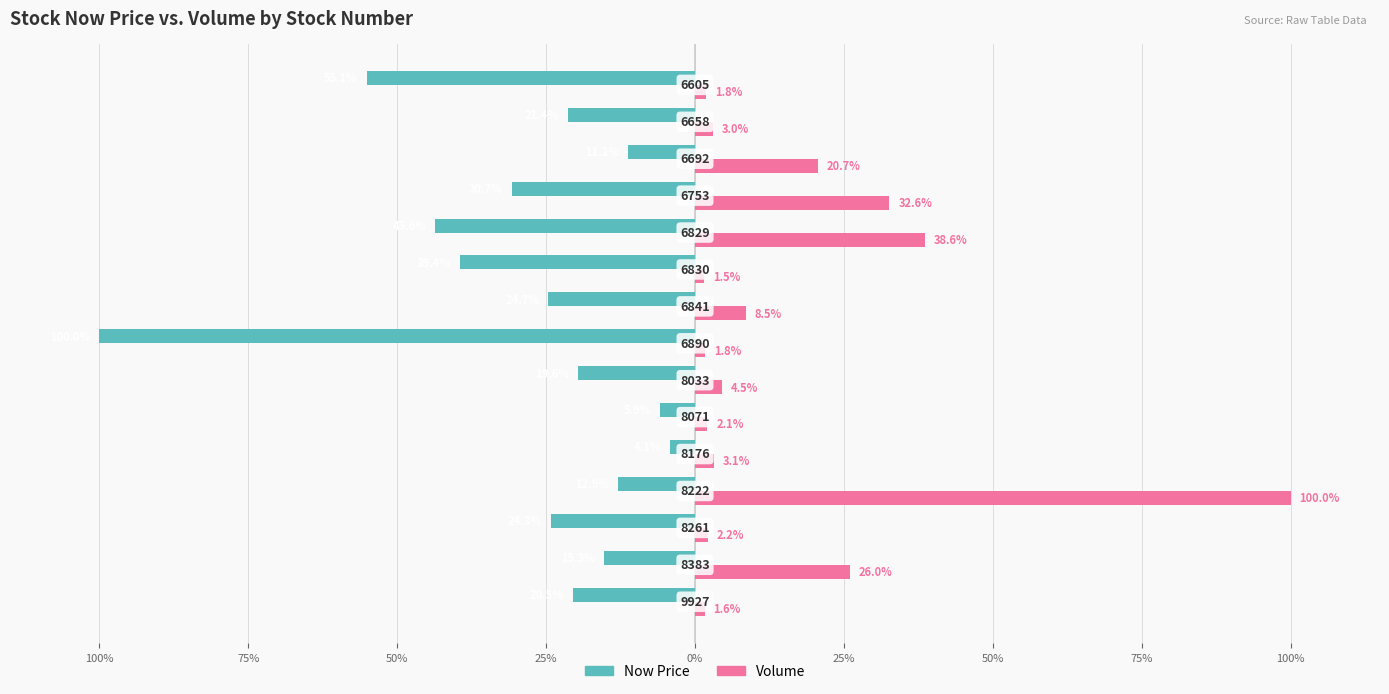

What are all the series names shown in the legend?

Now Price, Volume